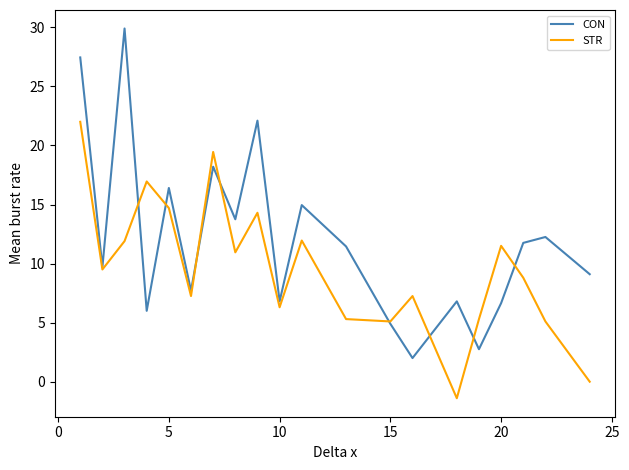

Which series has the largest range (max minus min)?

CON